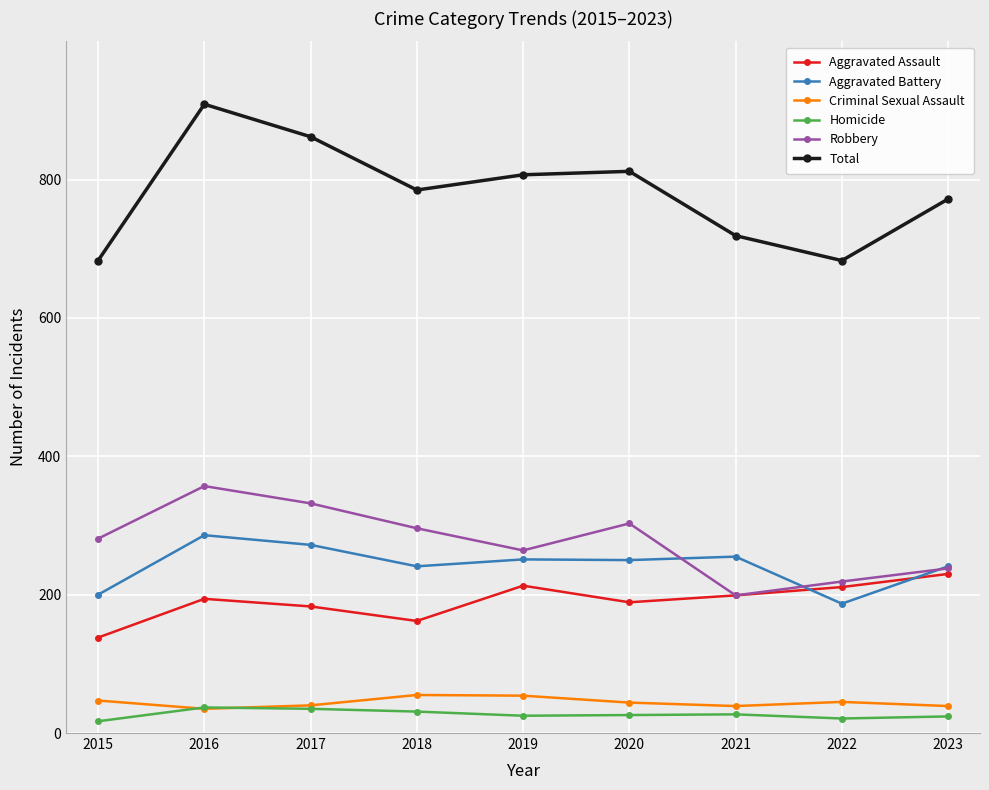

What is the value of the Criminal Sexual Assault point at the 7th from the left?

39